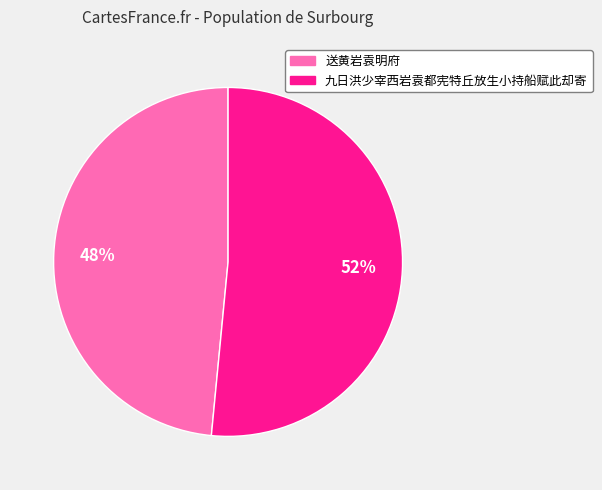

Count the number of slices in the pie.

2